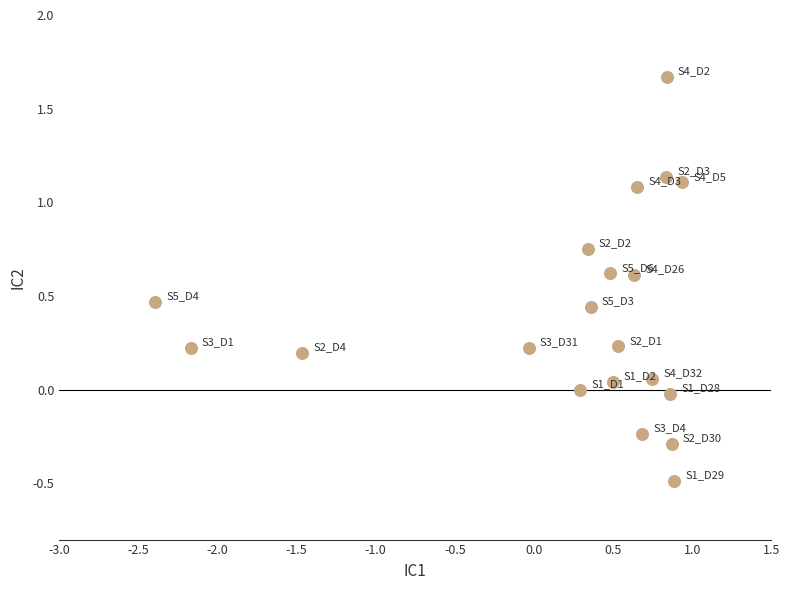

What is the range of Y values (max minus min)?

2.2